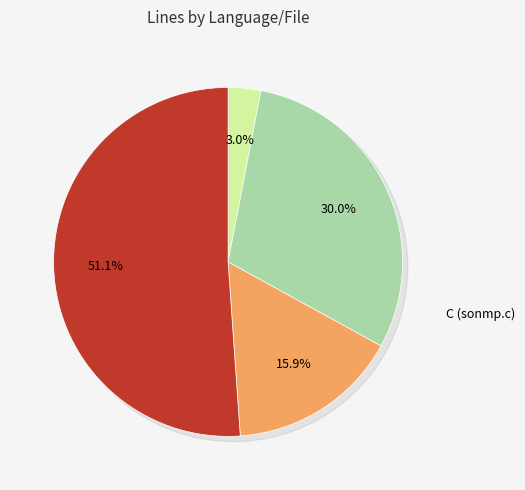

Approximately how many times larger is the value at C (cdp.c) compared to C (sonmp.c)?

1.7